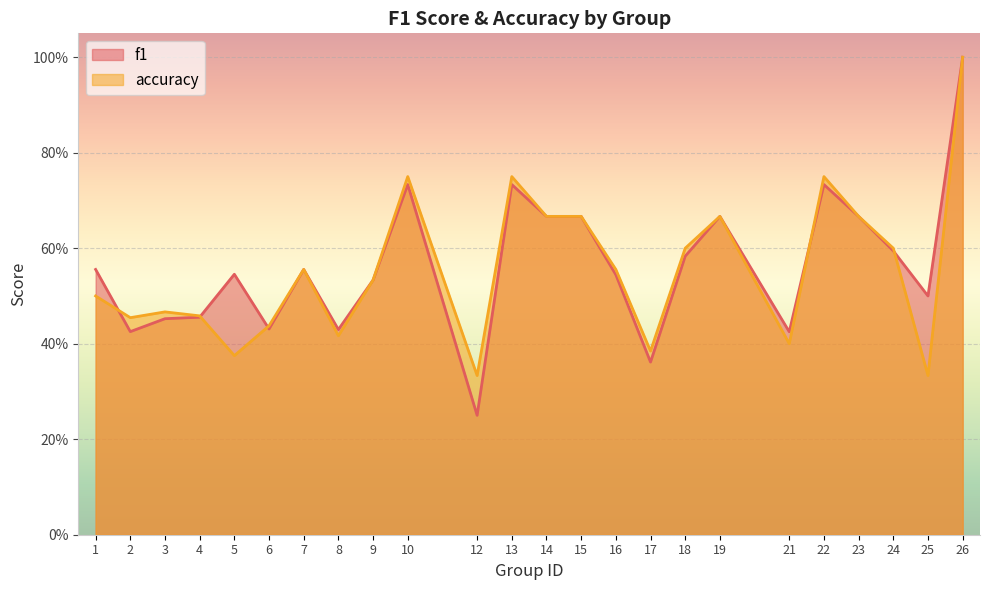

After their last crossing, which series has the higher values: accuracy or f1?

f1